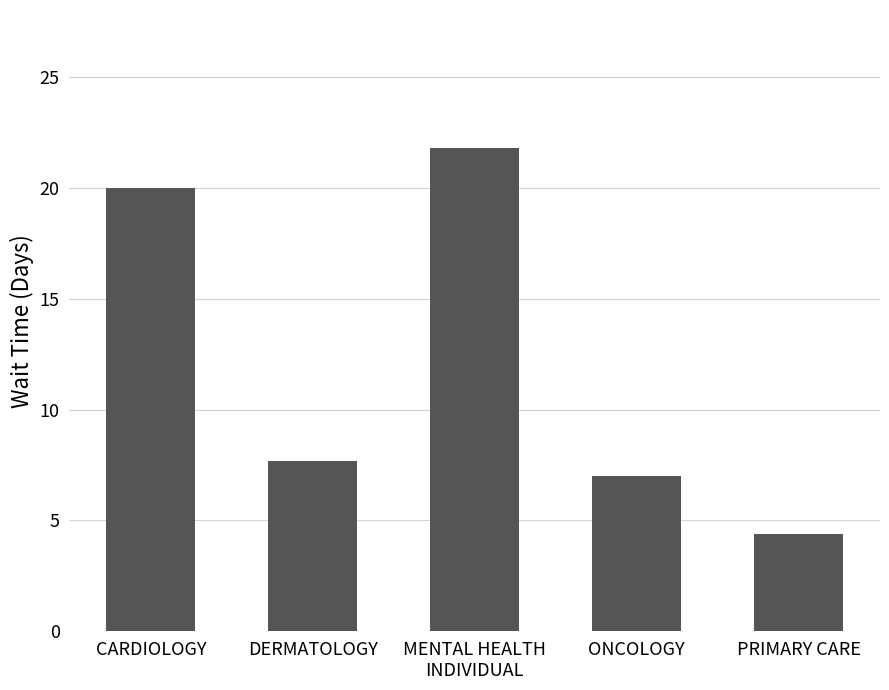

What is the minimum value shown in the chart?

4.4